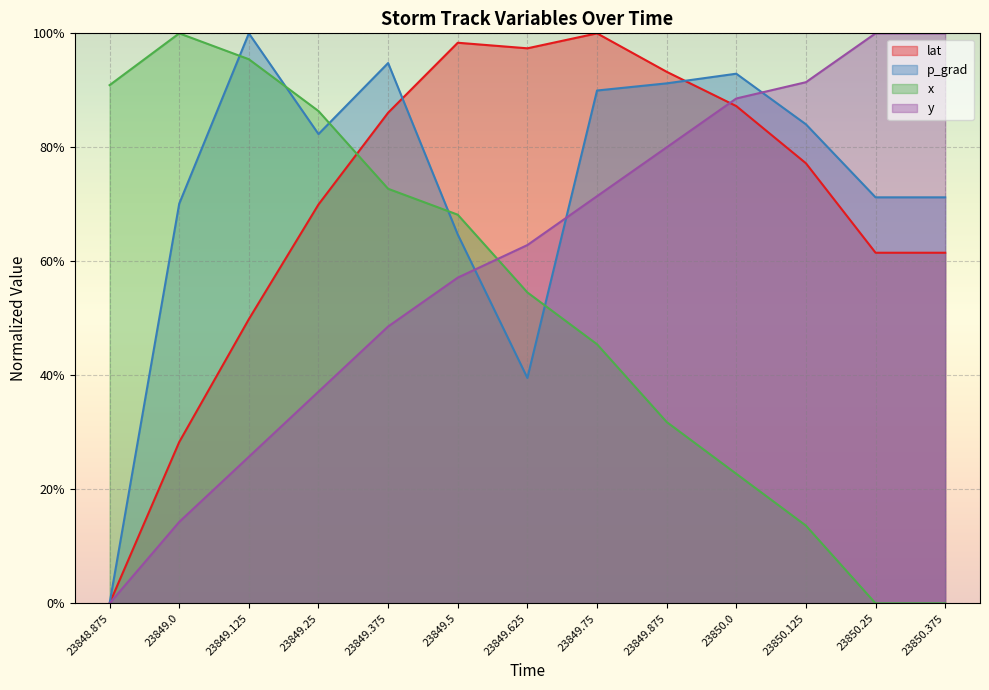

What are all the series names shown in the legend?

lat, p_grad, x, y